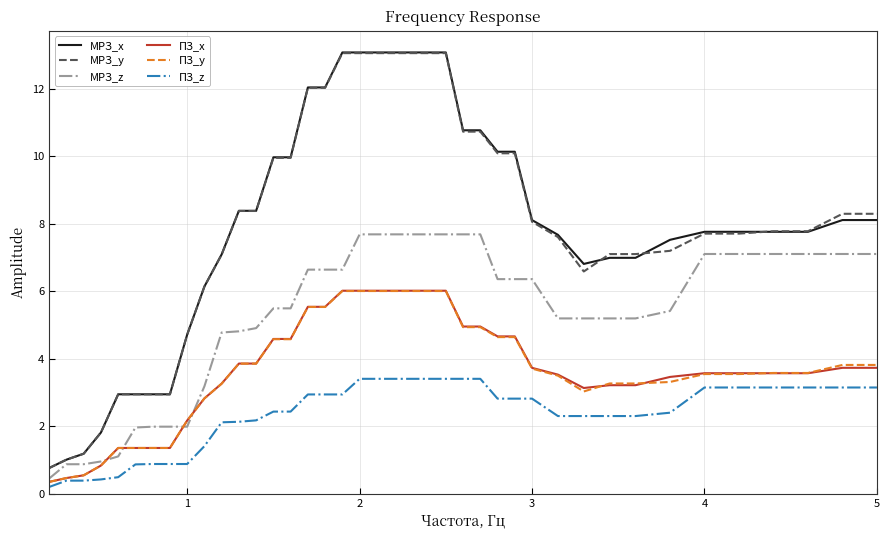

True or false: МРЗ_y and ПЗ_x cross at least once.

False